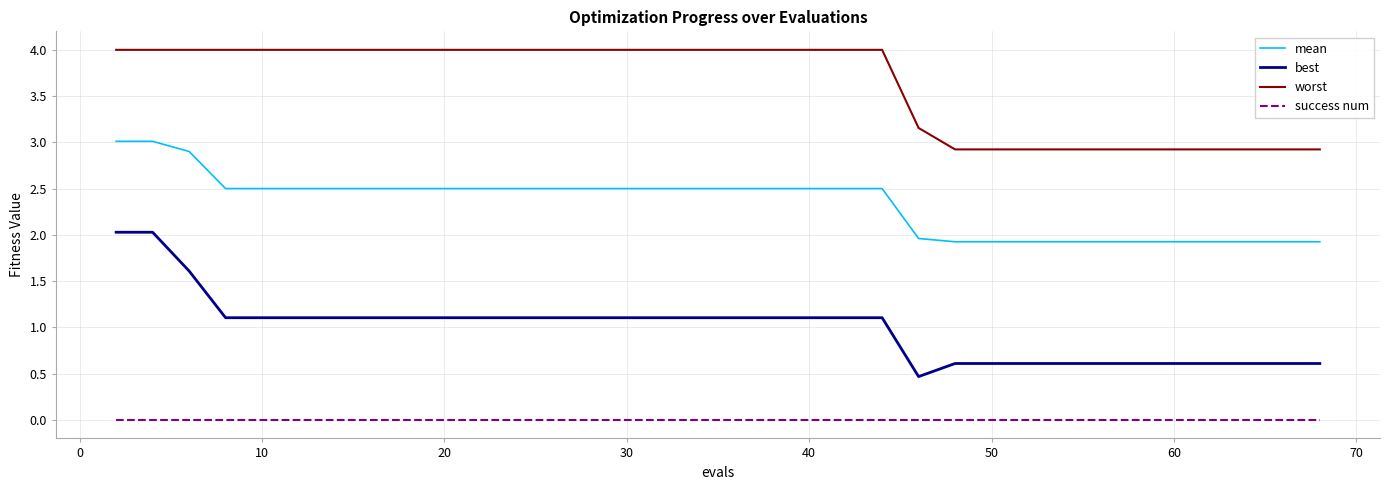

Which series has the widest spread of values?

best